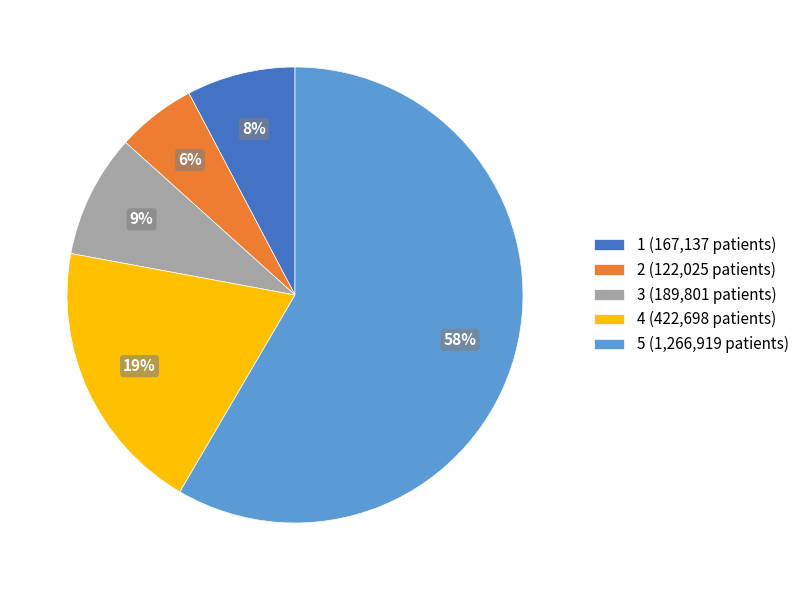

Is it true that 5 is 58% of the pie?

True